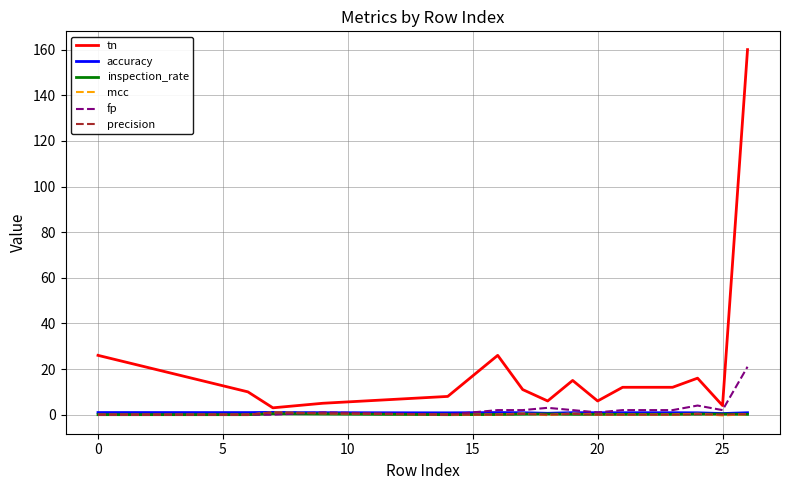

Which series has the largest range (max minus min)?

tn